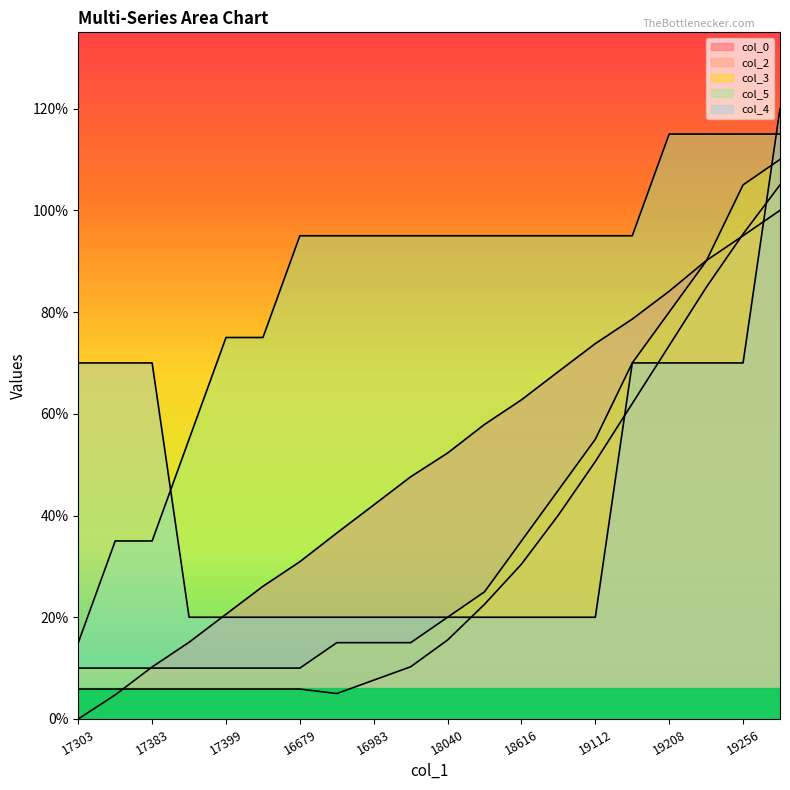

What is the value of the col_3 point at the 12th from the left?

0.2